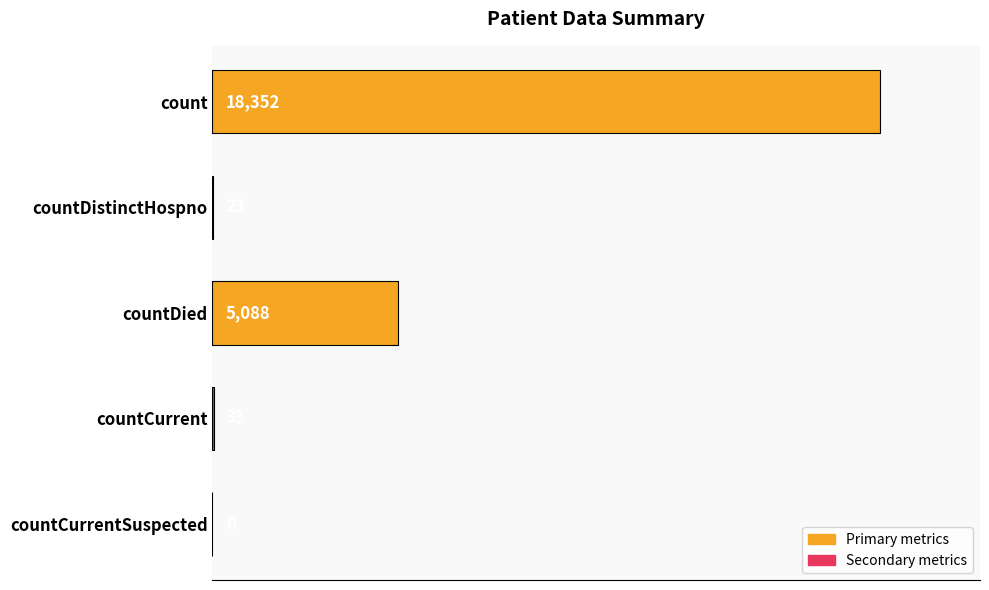

What is the change in value from countDistinctHospno to countCurrentSuspected?

-23